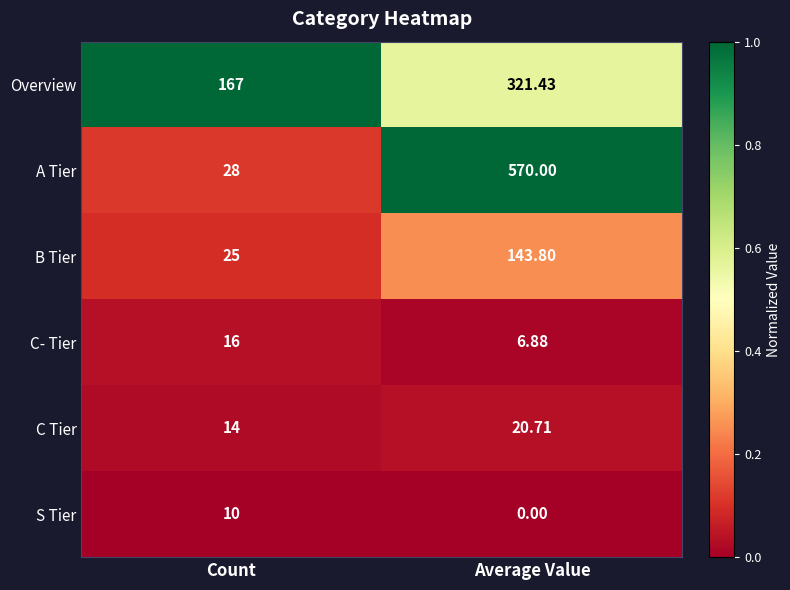

Rank the series at Average Value from highest to lowest value.

A Tier, Overview, B Tier, C Tier, C- Tier, S Tier